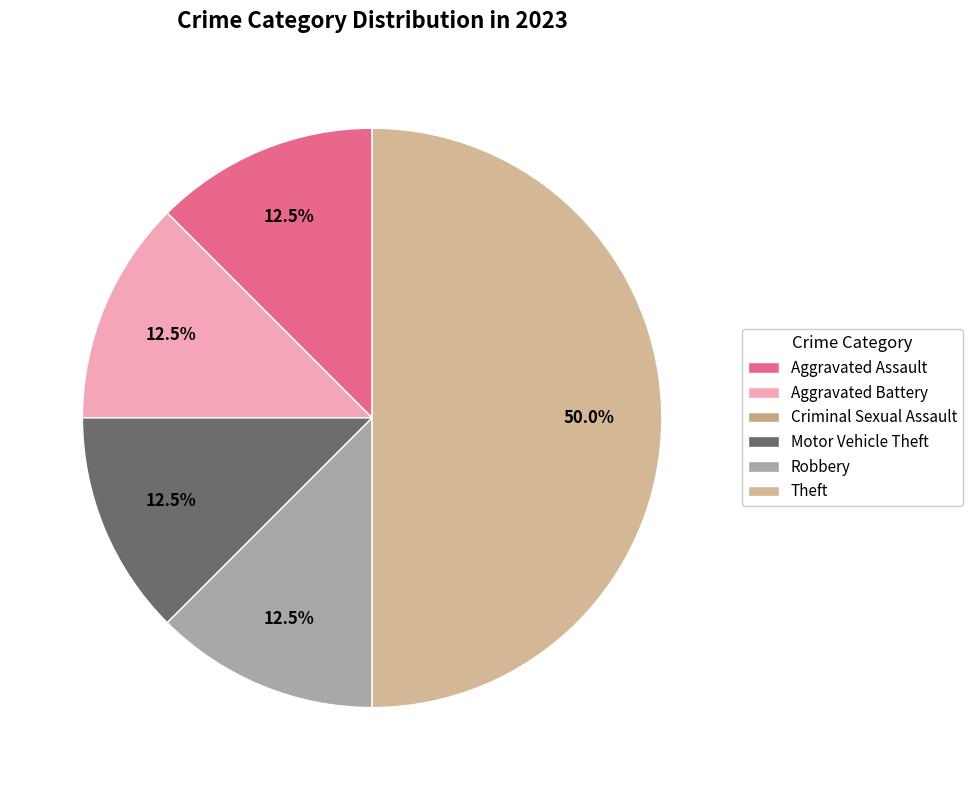

Rank the categories by value from highest to lowest.

Theft, Aggravated Assault, Aggravated Battery, Motor Vehicle Theft, Robbery, Criminal Sexual Assault